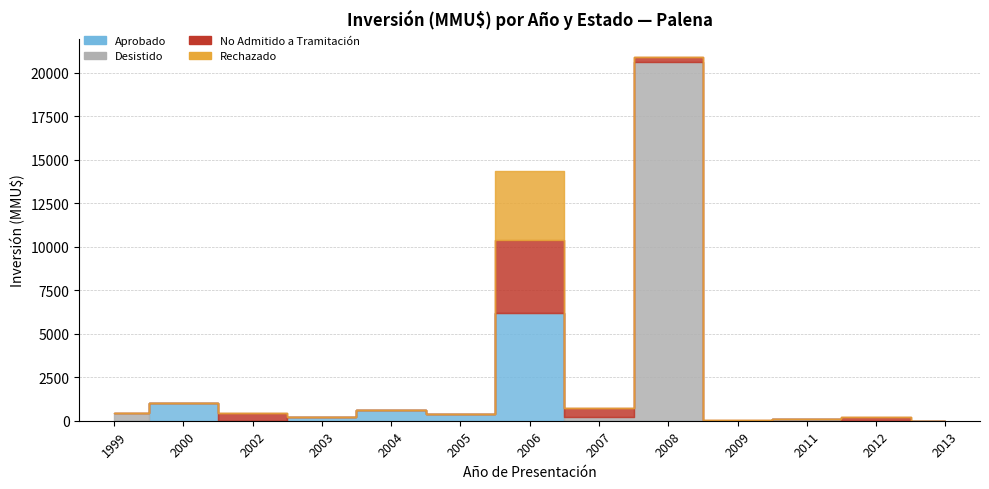

Which label corresponds to the smallest value in the chart?

1999